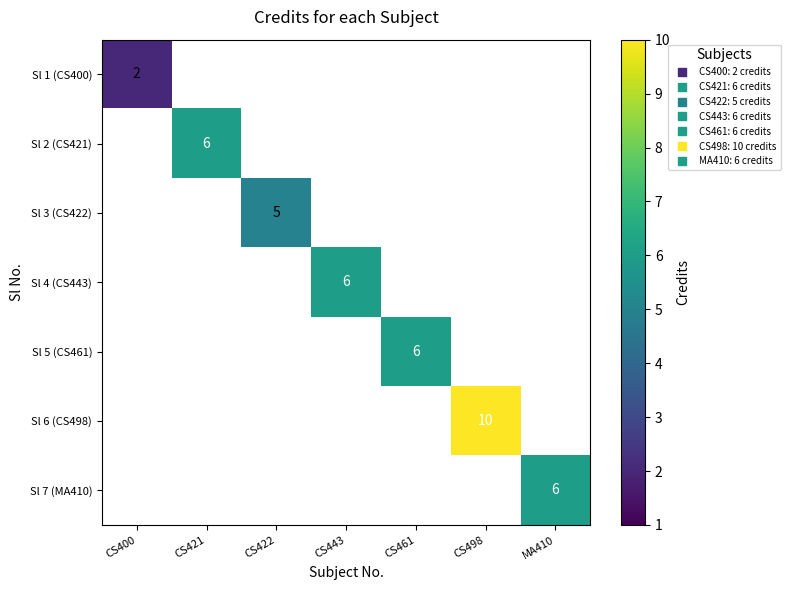

What is the total value across all series at CS461?

6